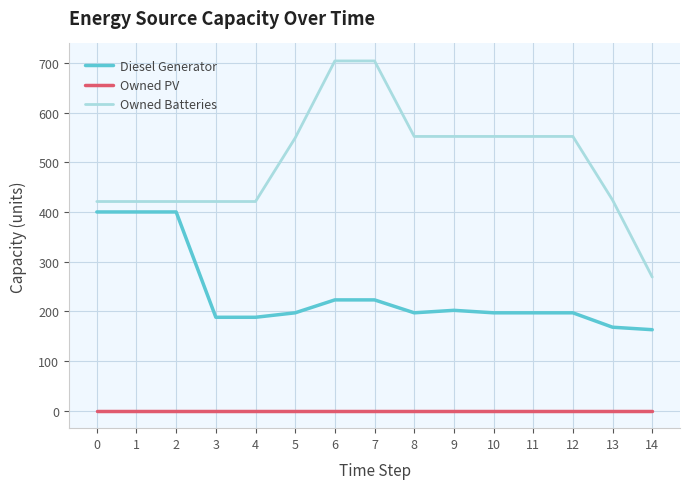

True or false: Owned Batteries and Owned PV intersect in this chart.

False